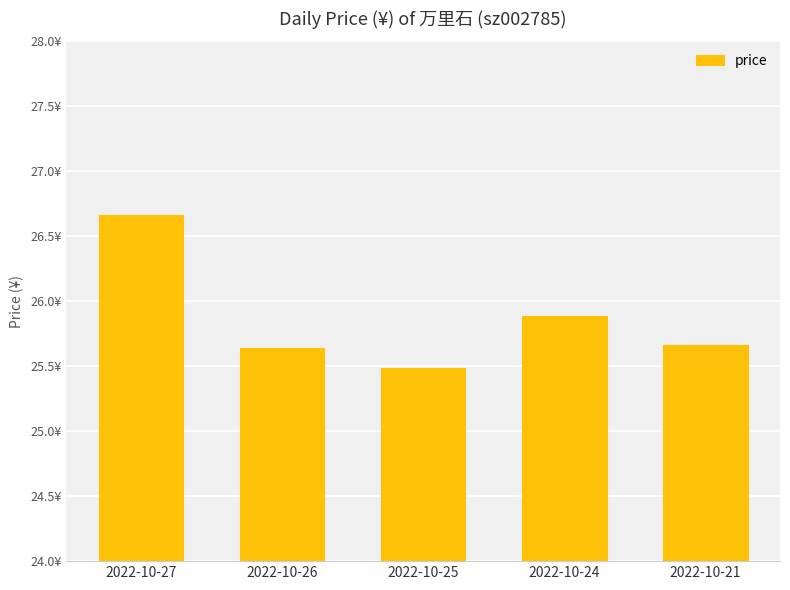

True or false: the data shows 5.5 at 2022-10-21.

False